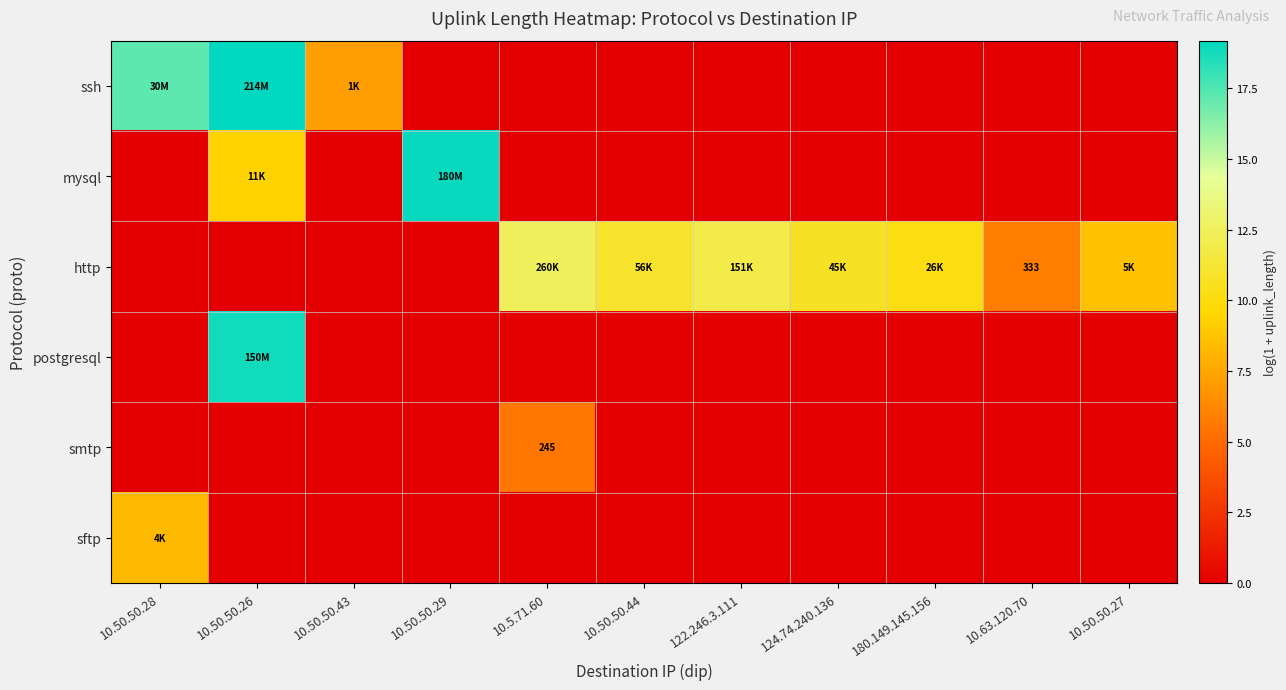

The value of smtp at 10.50.50.43 is 0.0. True or false?

True